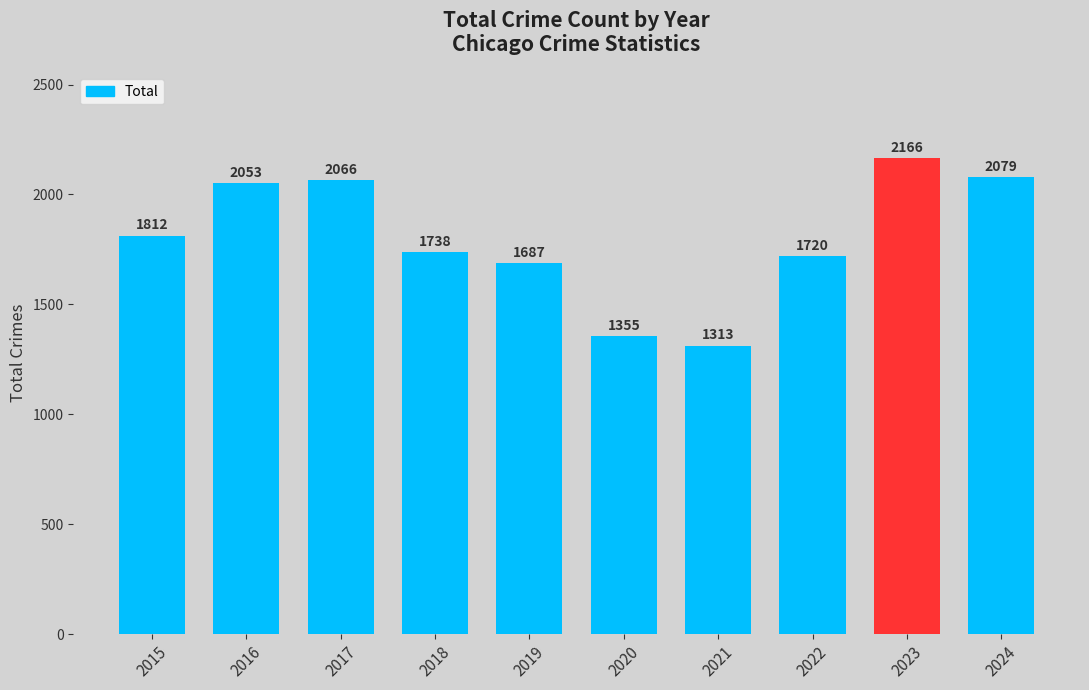

What is the ratio of the value at 2019 to the value at 2020?

1.2